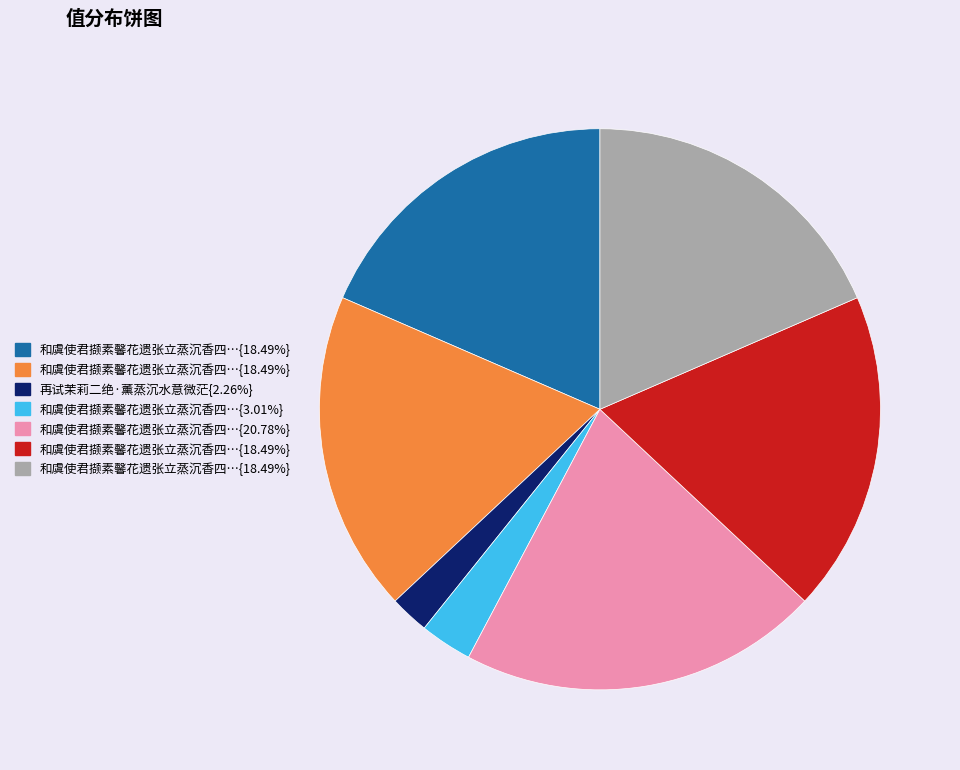

Is there a majority slice in this chart?

No